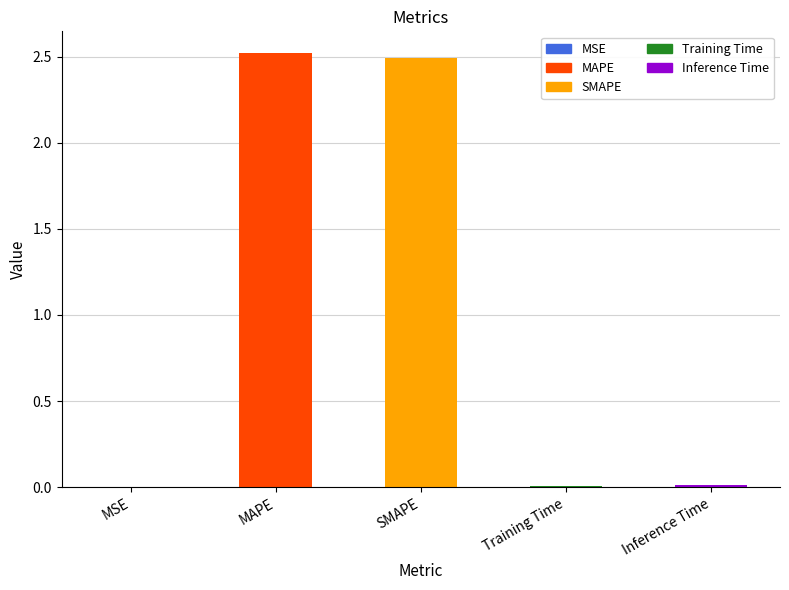

Are the bars grouped side by side (vs. stacked)?

No